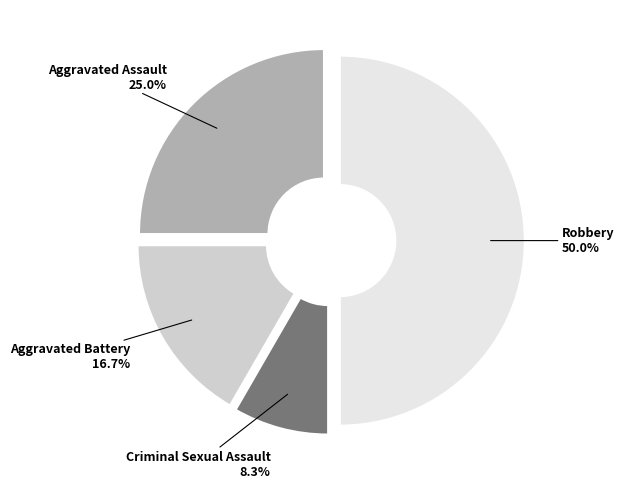

Which category has the smallest portion of the pie?

Criminal Sexual Assault